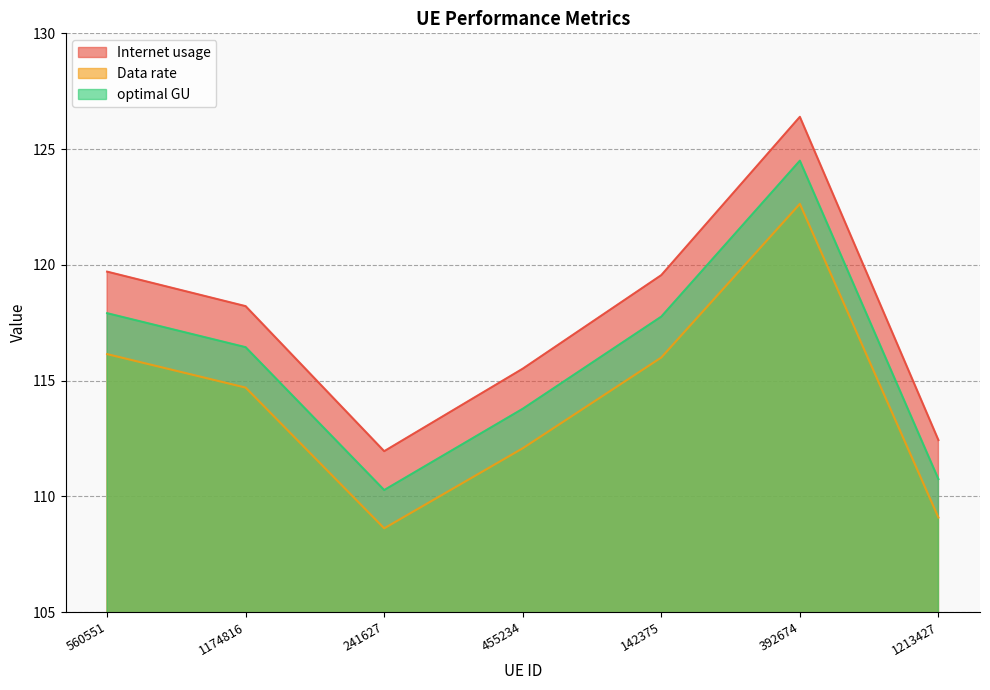

How many values in the Internet usage series exceed 118?

4